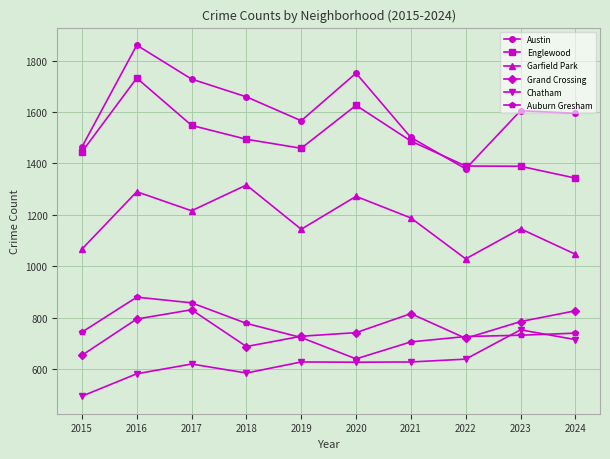

Where is the first local maximum for Grand Crossing?

2017